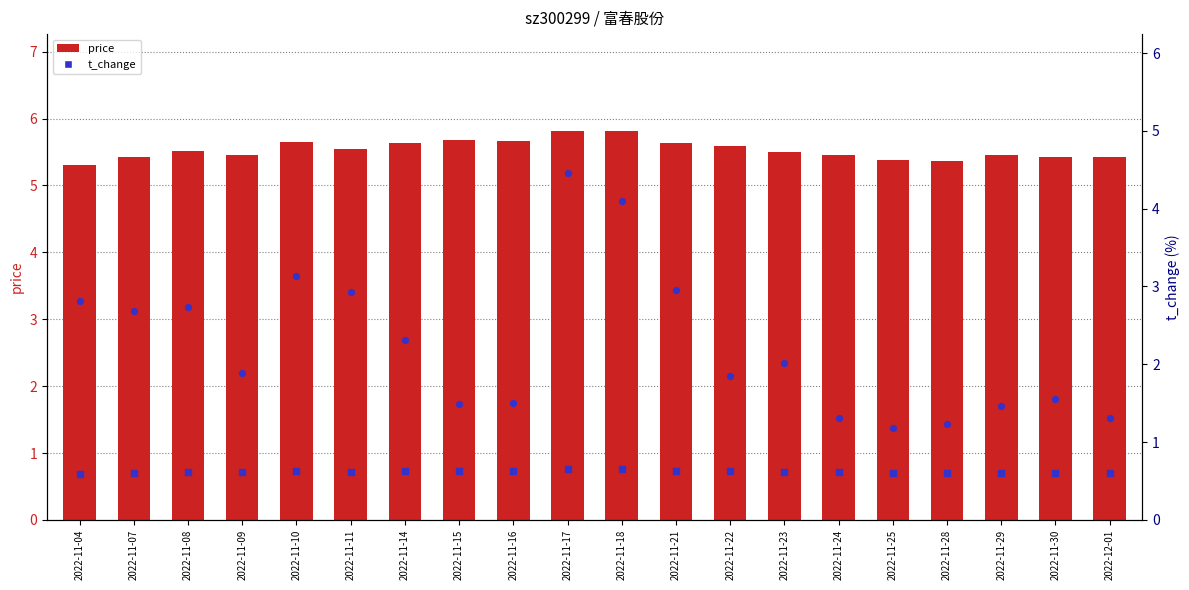

Is the value of t_change at 2022-12-01 greater than the value of price at 2022-11-29?

No